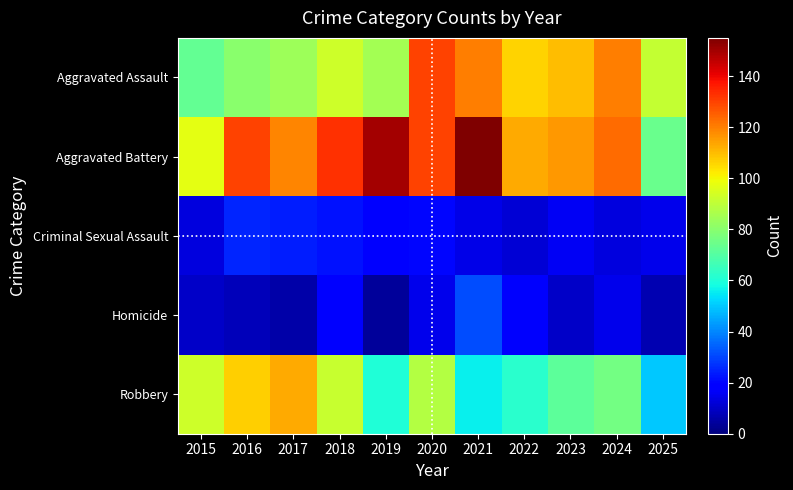

List the series in order of their peak value, highest first.

Aggravated Battery, Aggravated Assault, Robbery, Homicide, Criminal Sexual Assault